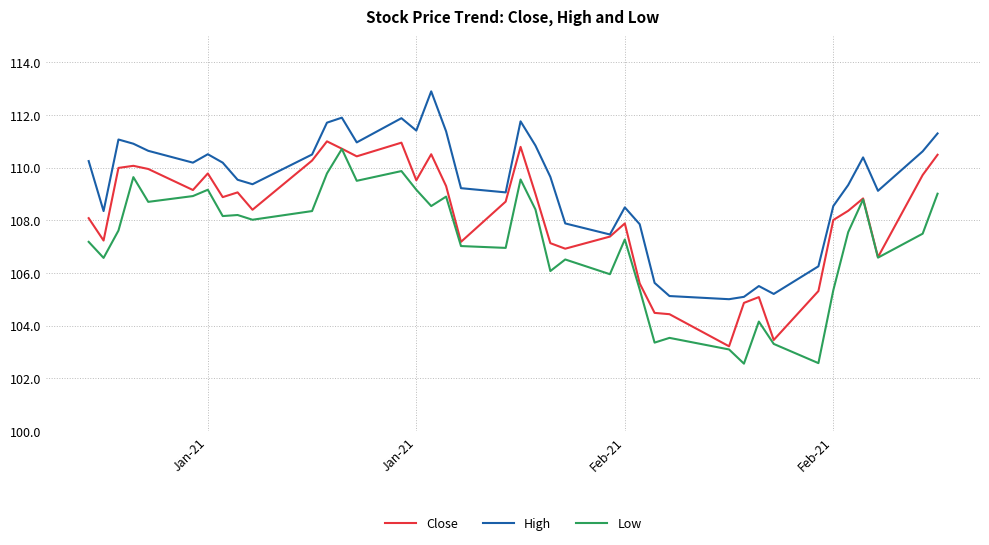

List the series in order of their overall mean, lowest first.

Low, Close, High